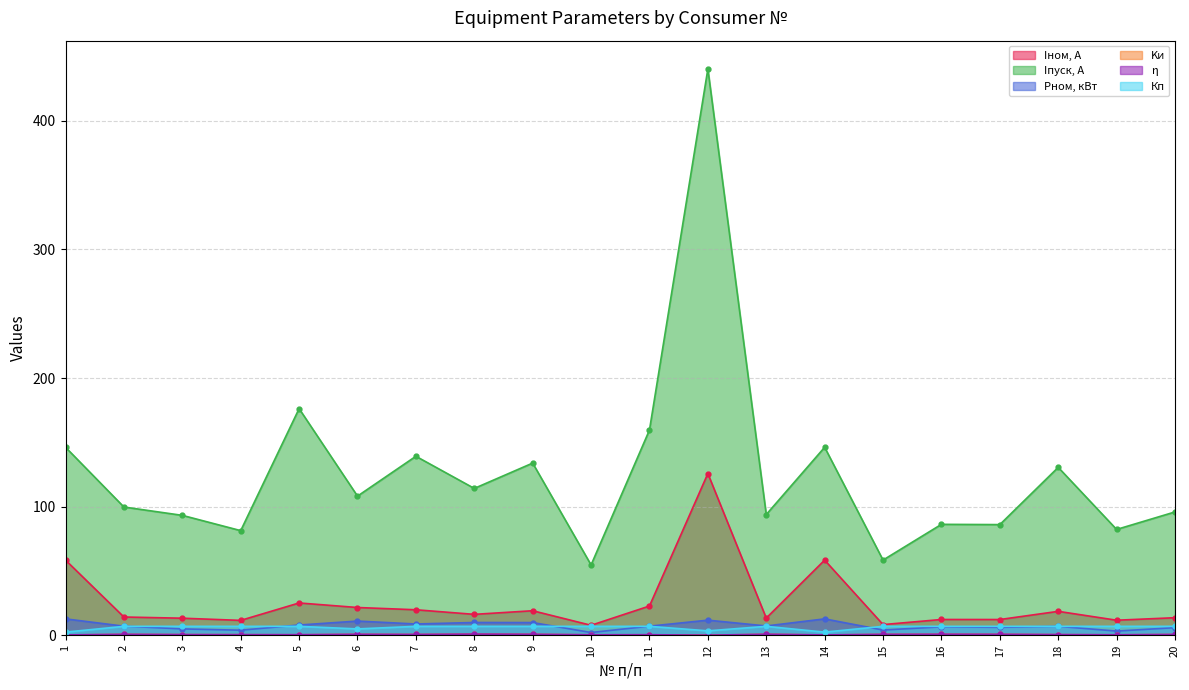

How many values in the Iном, А series are below 16?

10